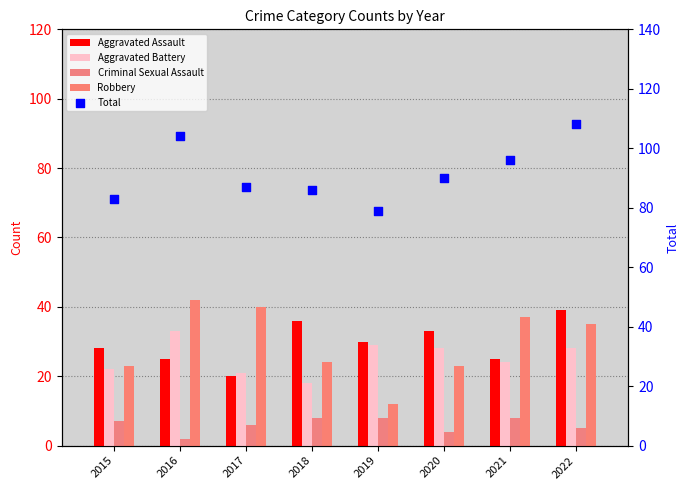

Which series has the largest total across all categories?

Total